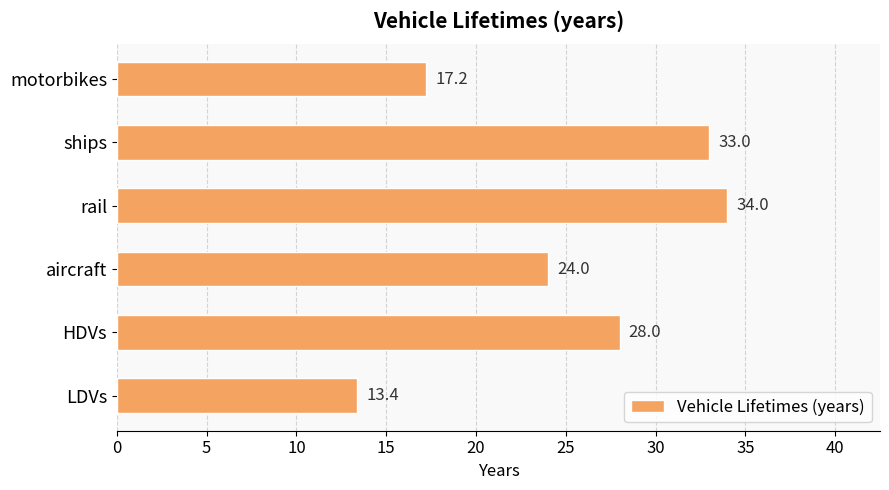

Count the number of categories in the chart.

6